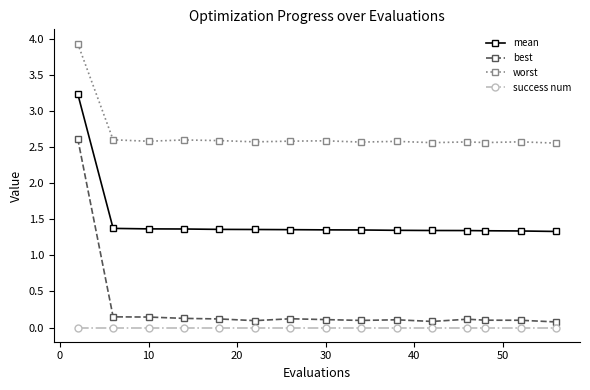

Rank the series by their maximum value, from lowest to highest.

success num, best, mean, worst